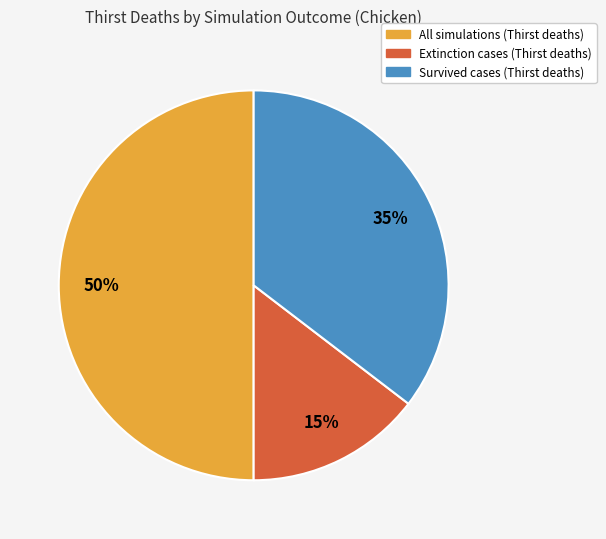

Combined, do Extinction and All account for over 50%?

Yes